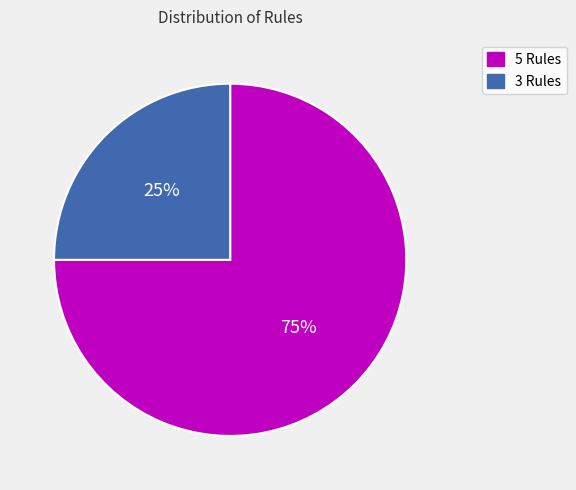

Count the number of slices in the pie.

2